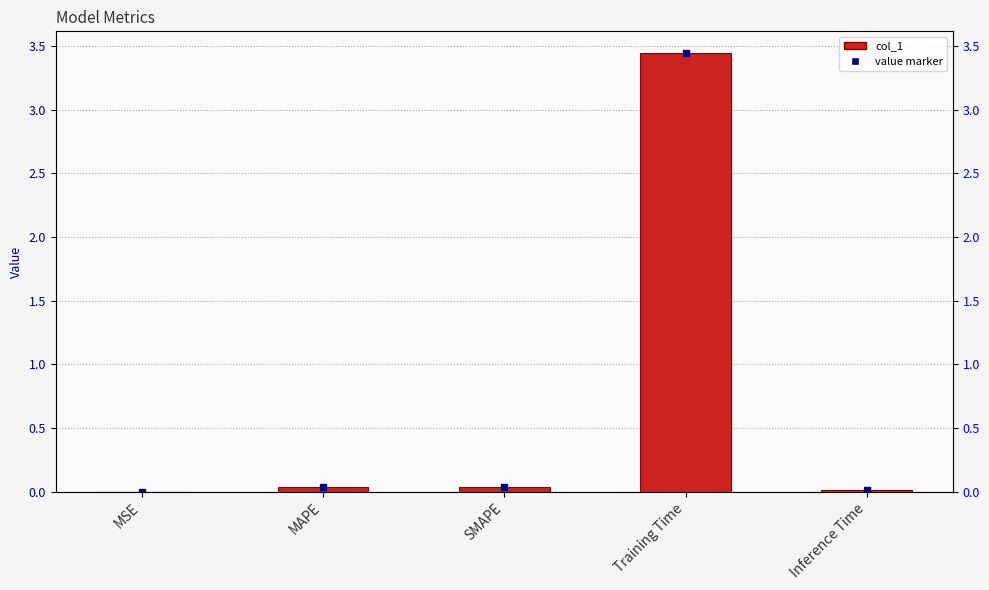

List the labels in order of value, largest first.

Training Time, SMAPE, MAPE, Inference Time, MSE